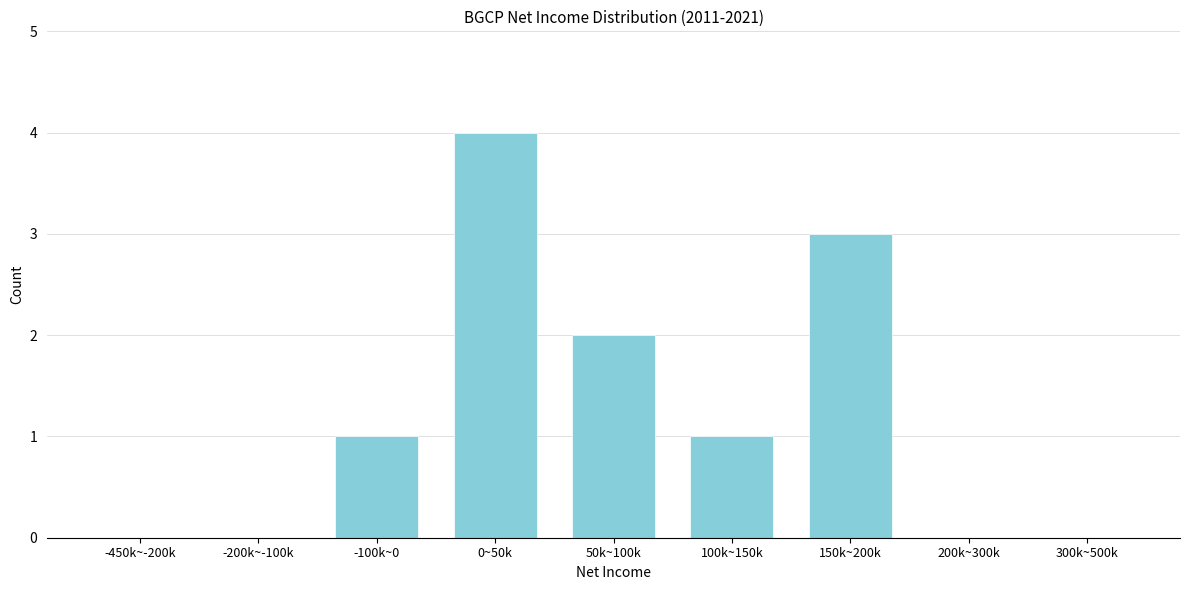

Reading left to right, extract all data points from this chart.

-450k~-200k=0	-200k~-100k=0	-100k~0=1	0~50k=4	50k~100k=2	100k~150k=1	150k~200k=3	200k~300k=0	300k~500k=0